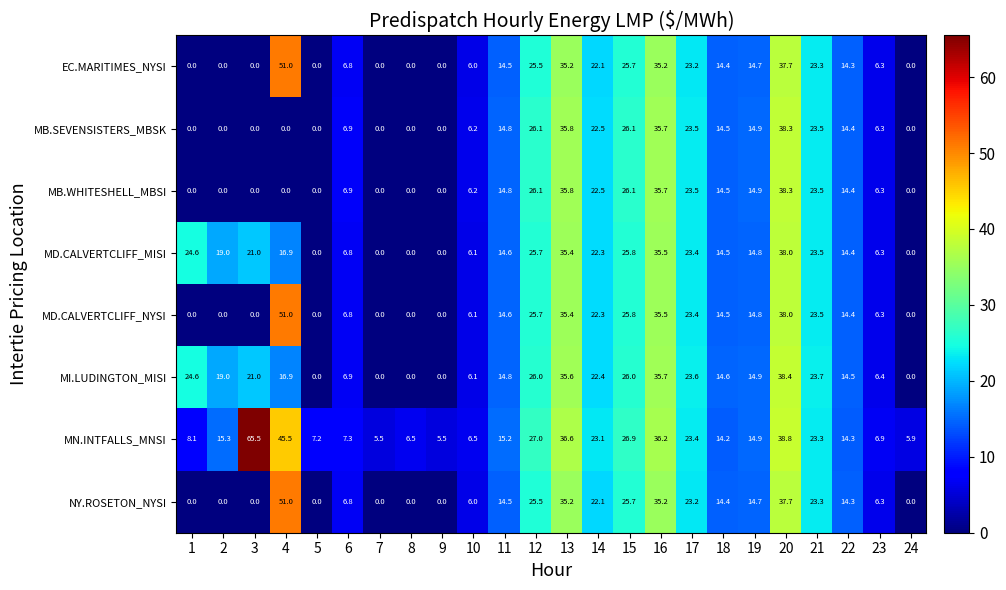

Which series has the largest total across all categories?

MN.INTFALLS_MNSI